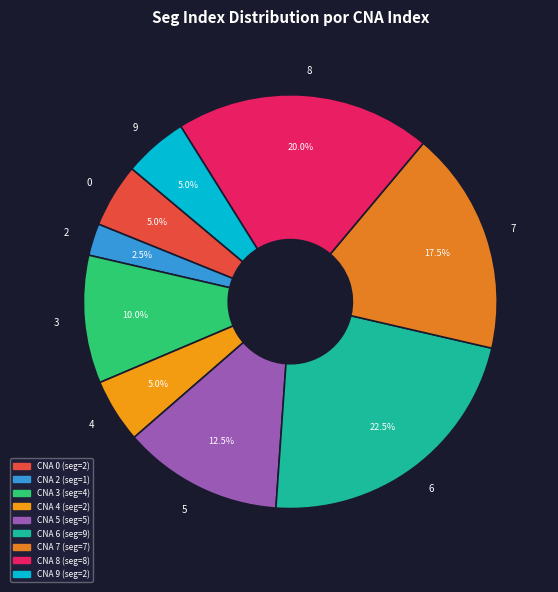

Is it true that 9 is 5% of the pie?

True